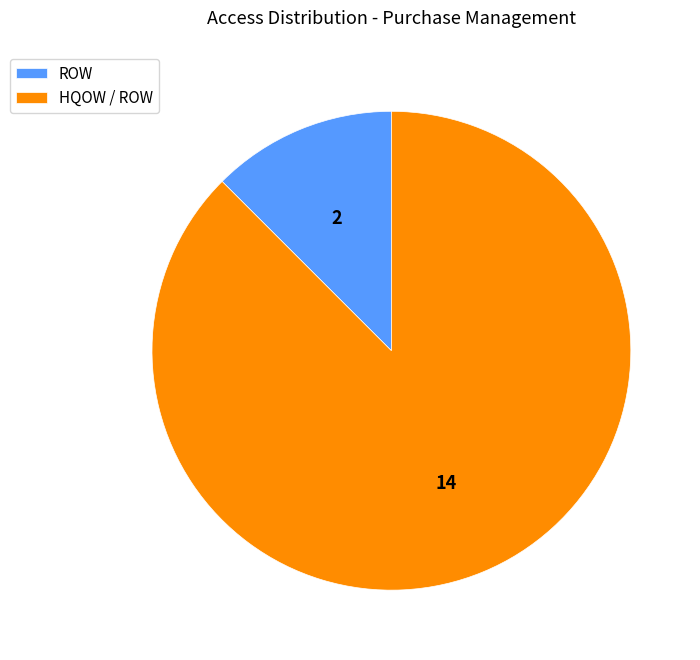

Which slice is the largest?

HQOW / ROW